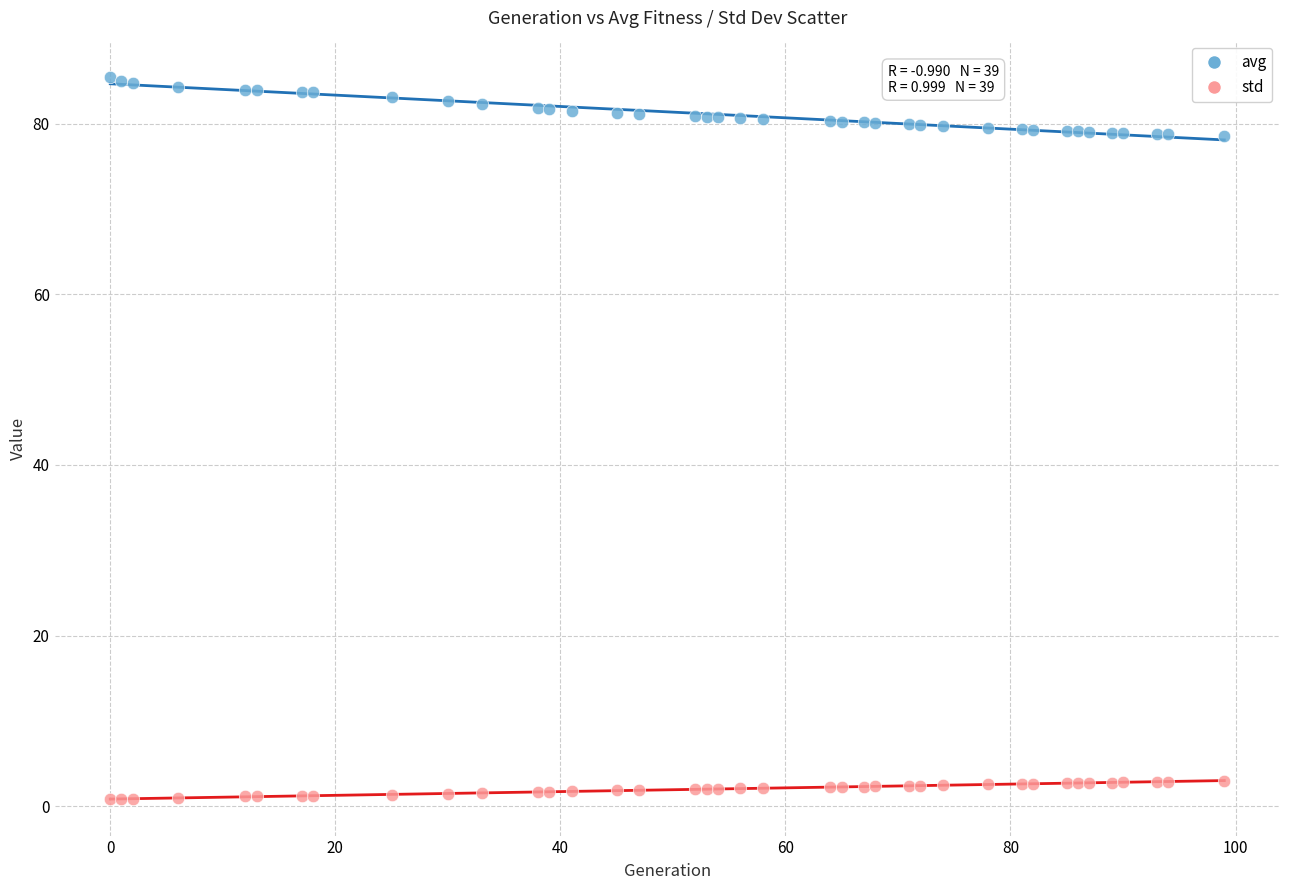

What is the X range (max minus min) for the scatter plot?

99.0